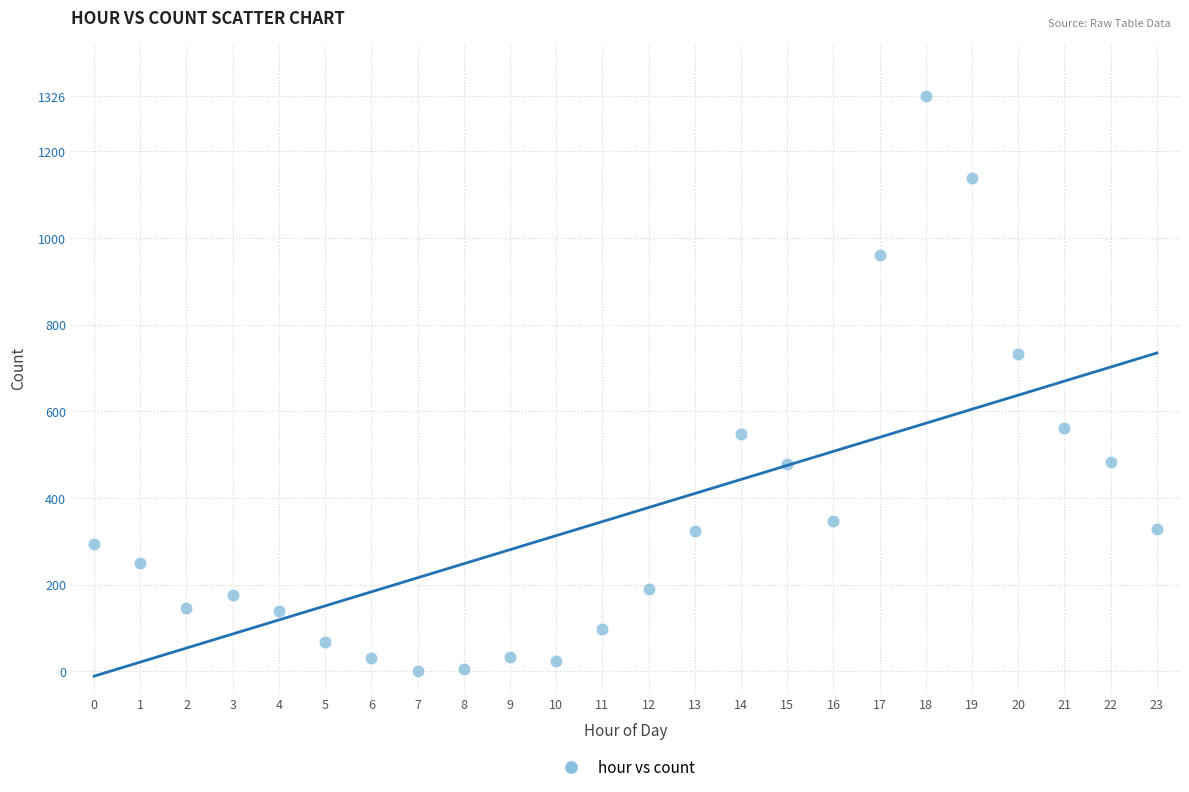

What Y value in the scatter plot is closest to 663?

731